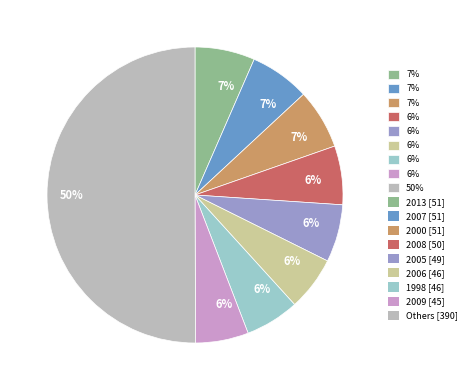

To the nearest percent, what is the difference between the largest and smallest slice percentages?

44%